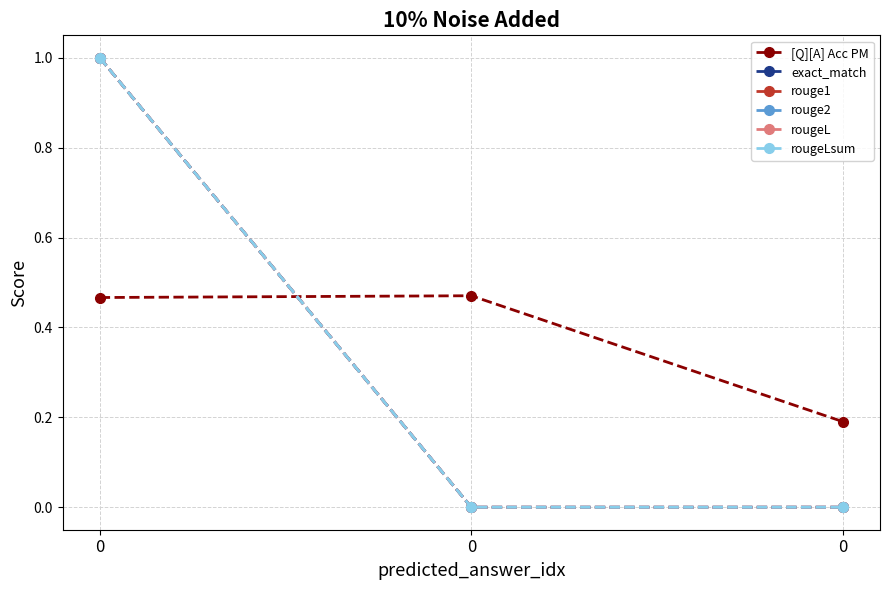

Is this an area chart (filled region under the line)?

No